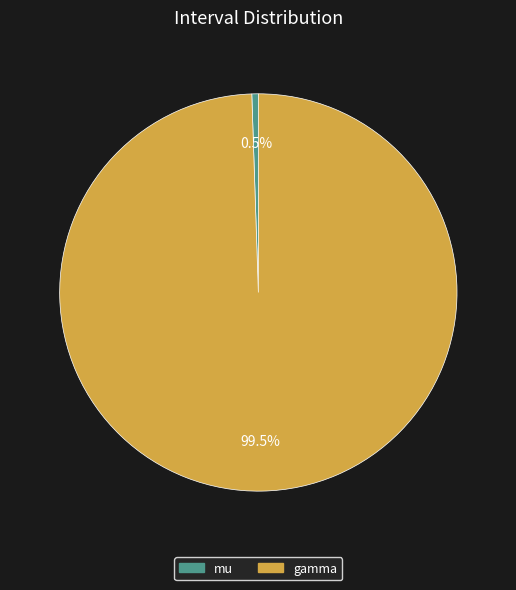

Is there any slice that represents more than half of the pie?

Yes